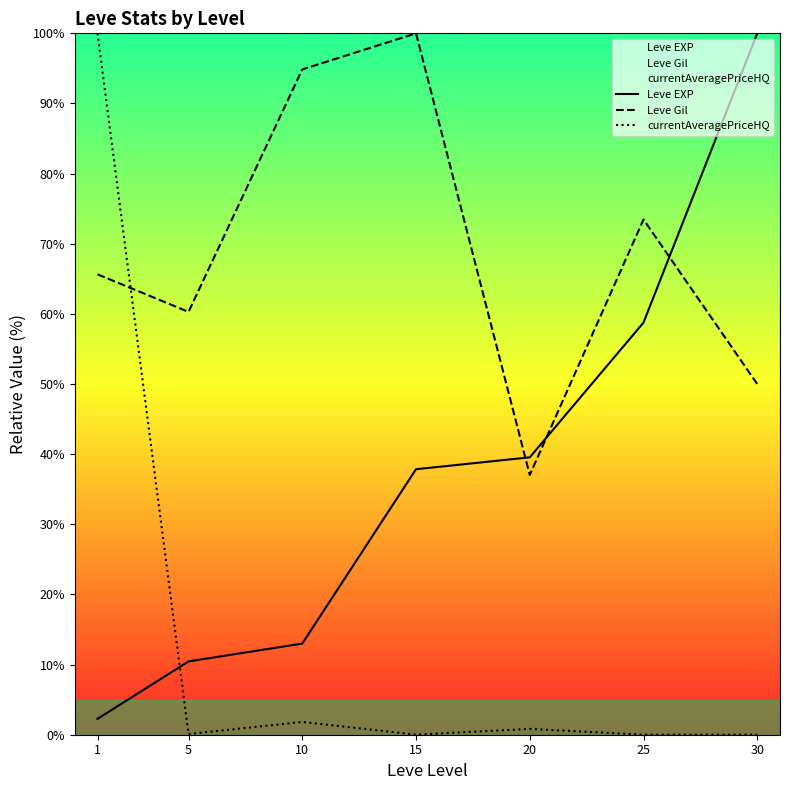

True or false: Leve EXP has a value of 100.0 at 30.

True